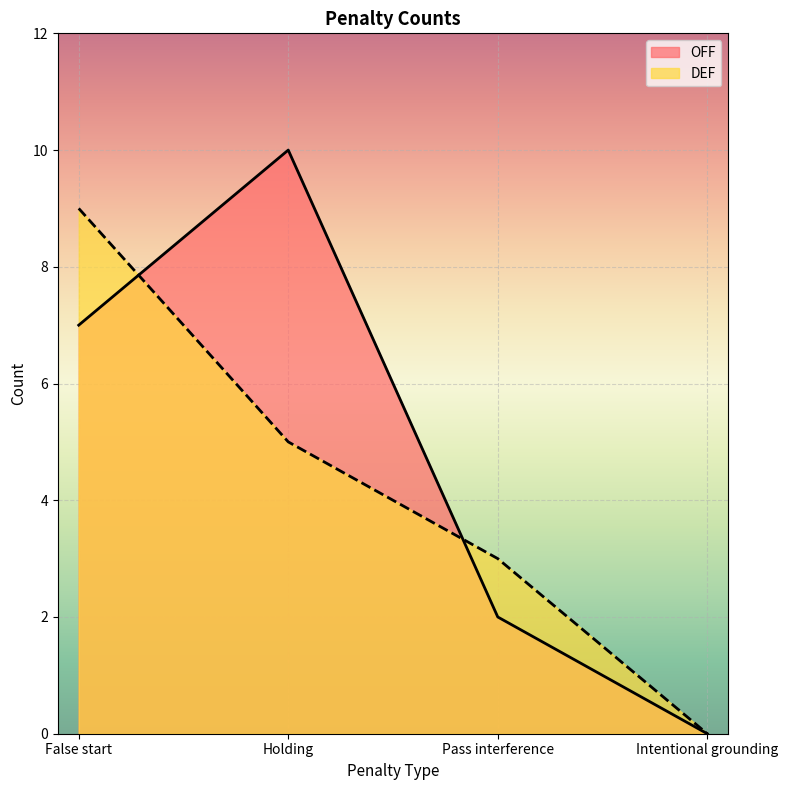

At which category does the chart reach its minimum across all series?

Intentional grounding